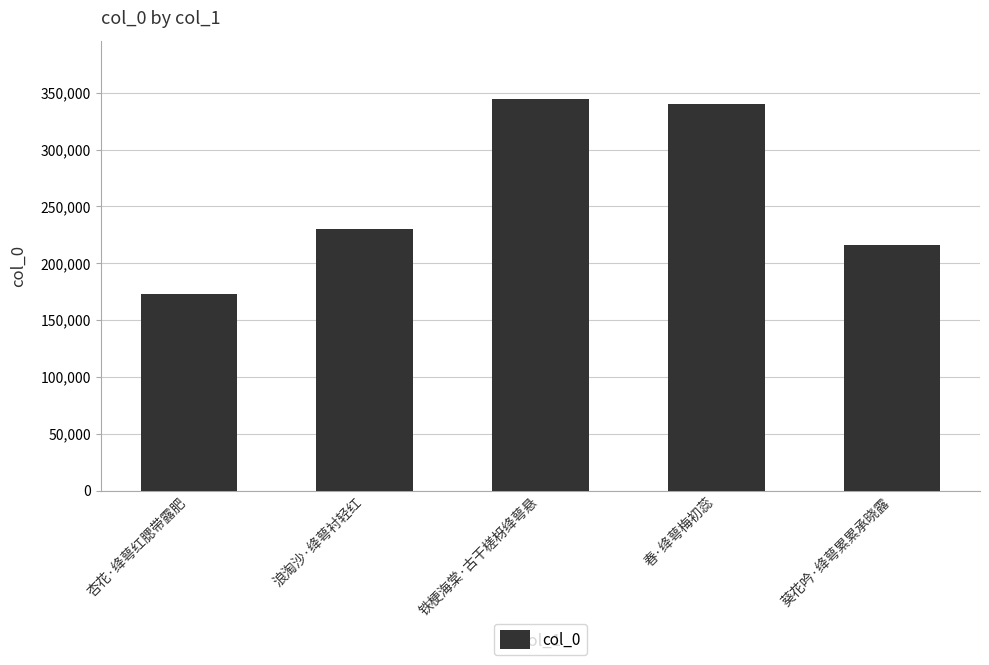

Is it true that the value at 春·绛萼梅初蕊 is 340139?

True